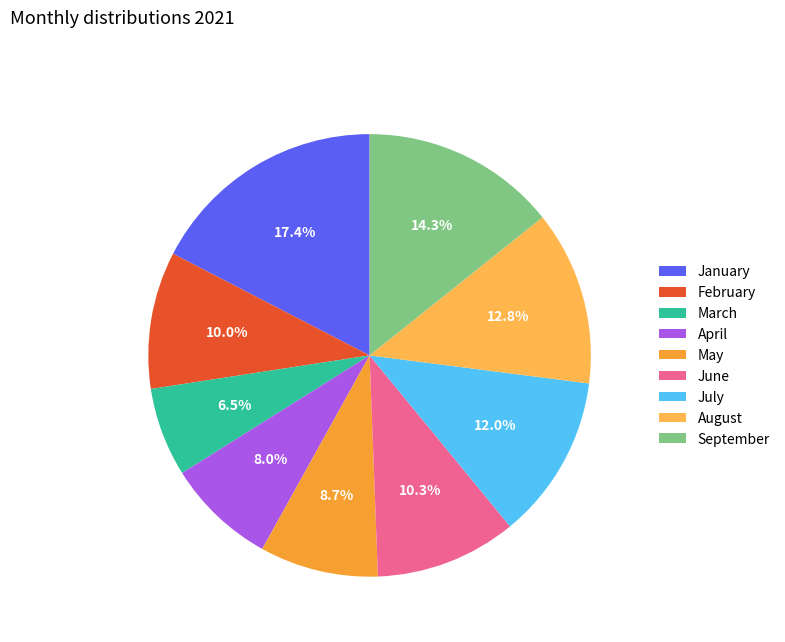

What is the largest slice in the pie chart?

January